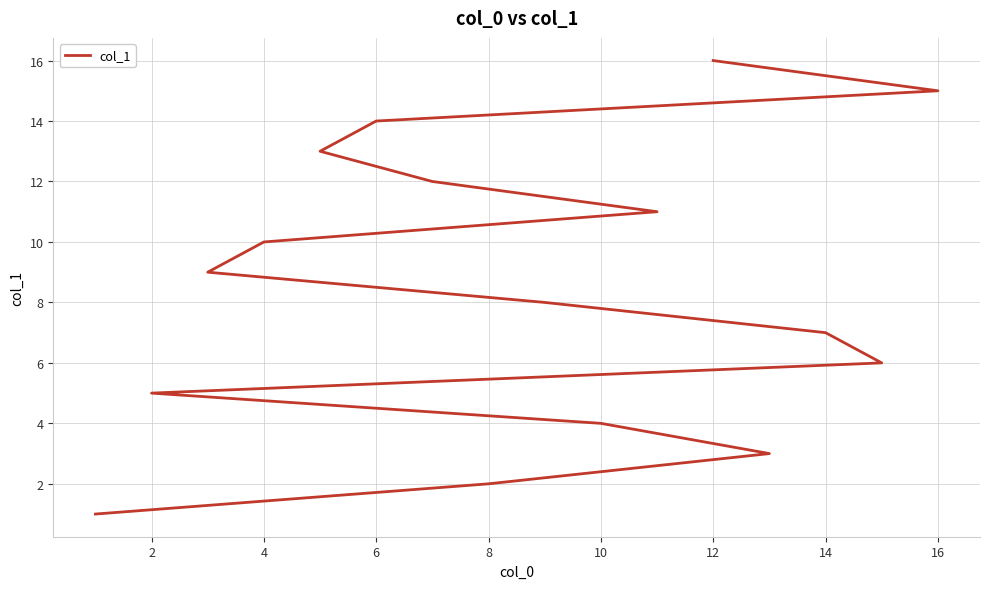

Count the number of data series in this chart.

1